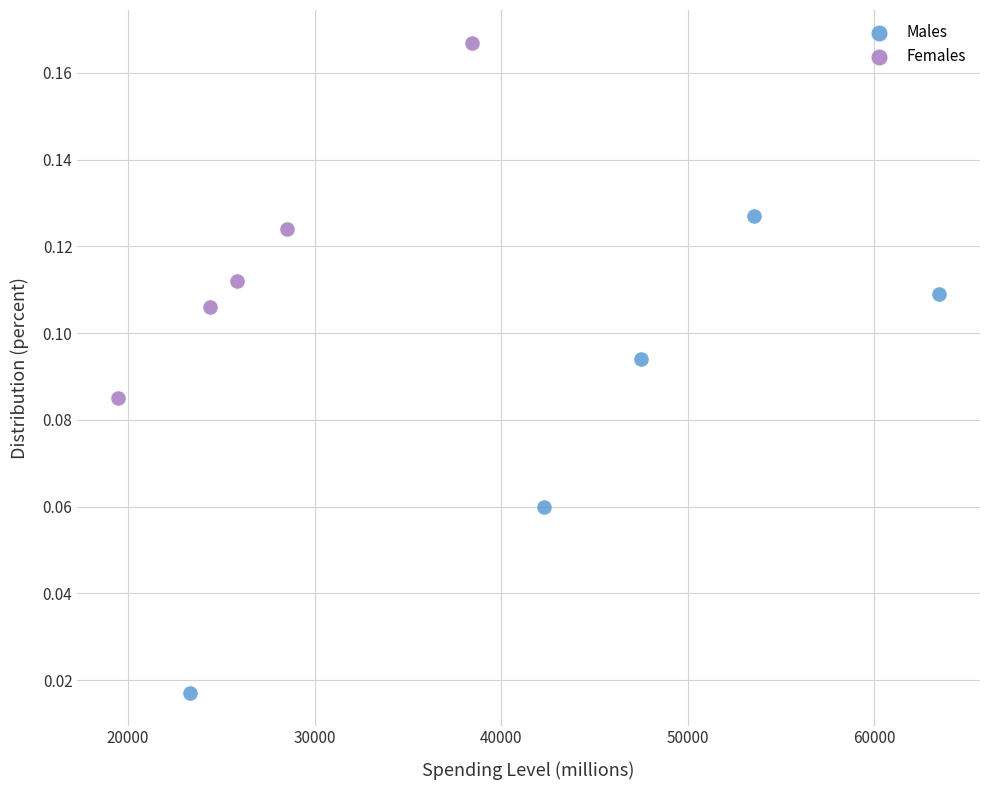

Which series has the largest Y range (max minus min)?

Males